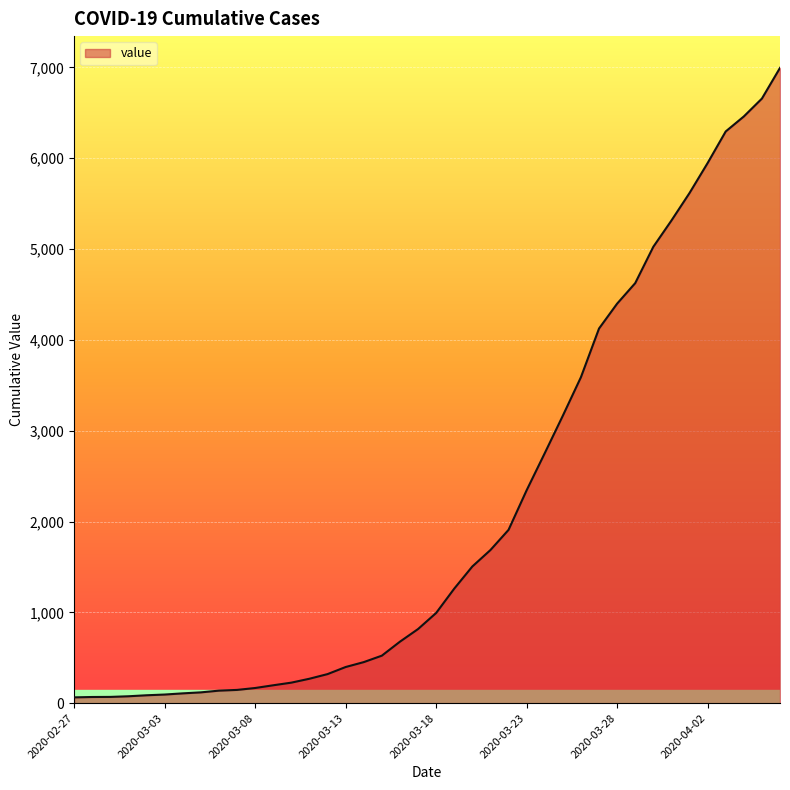

What is the difference between the maximum and minimum values?

6931